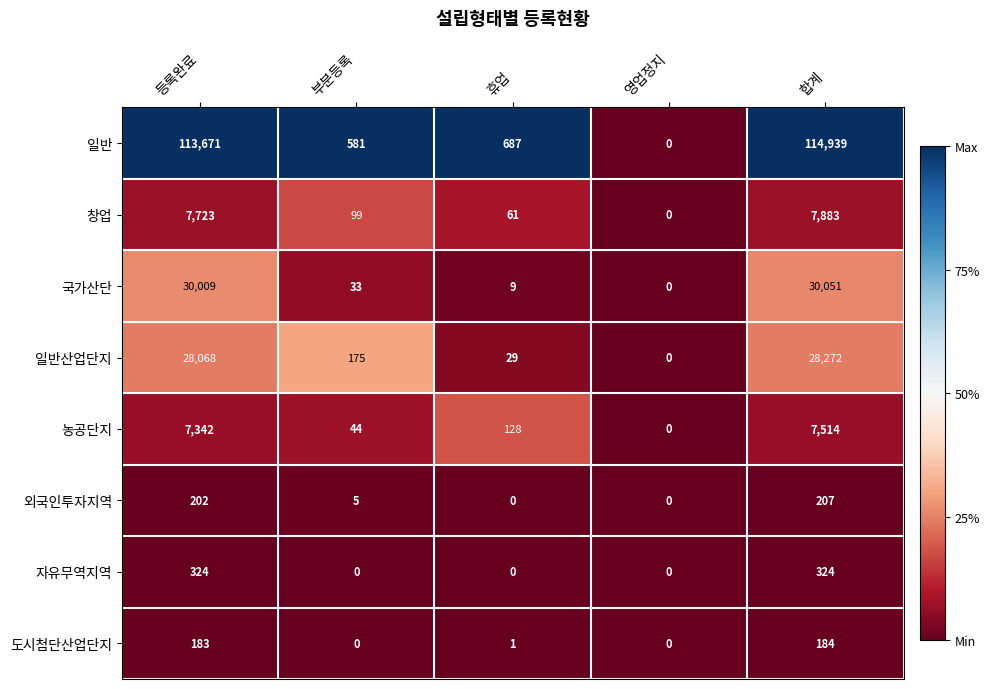

Rank the series at 등록완료 from lowest to highest value.

도시첨단산업단지, 외국인투자지역, 자유무역지역, 농공단지, 창업, 일반산업단지, 국가산단, 일반